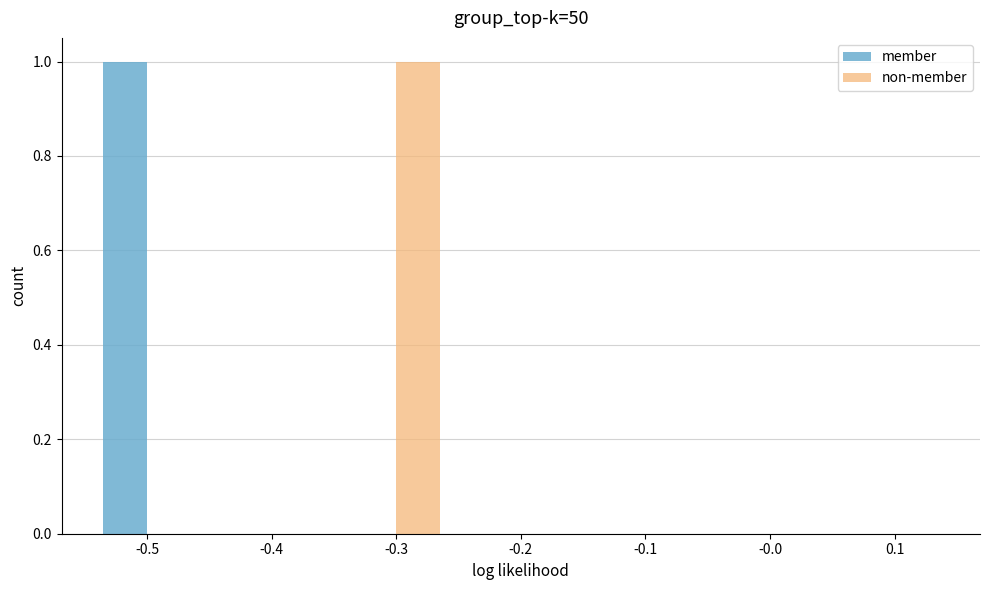

The member series shows 0 at -0.3. True or false?

True